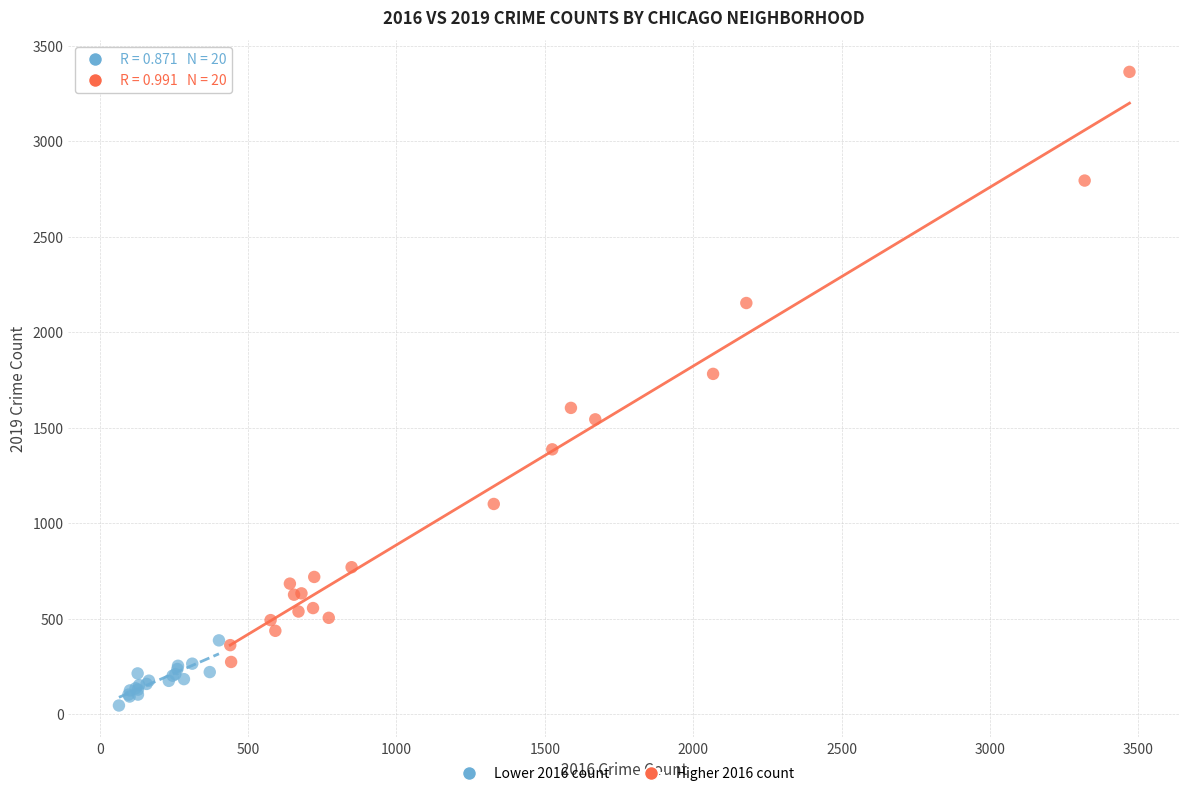

What are all the series names shown in the legend?

Lower 2016 count, Higher 2016 count